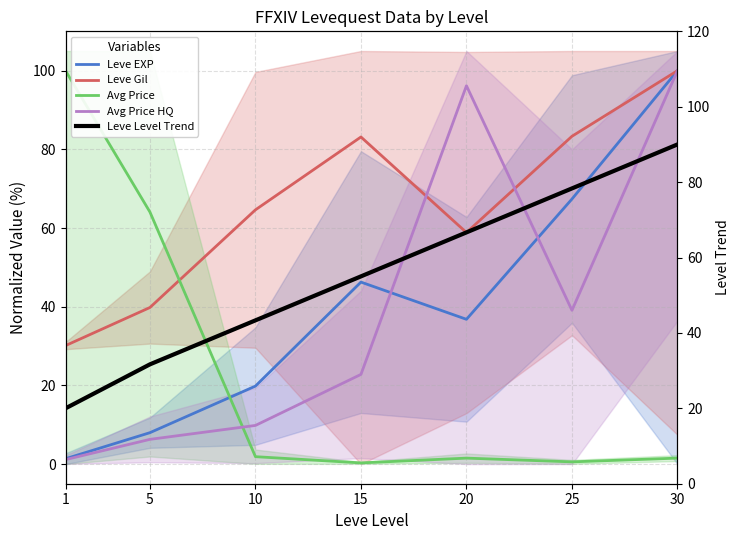

Which series has the largest range (max minus min)?

Avg Price